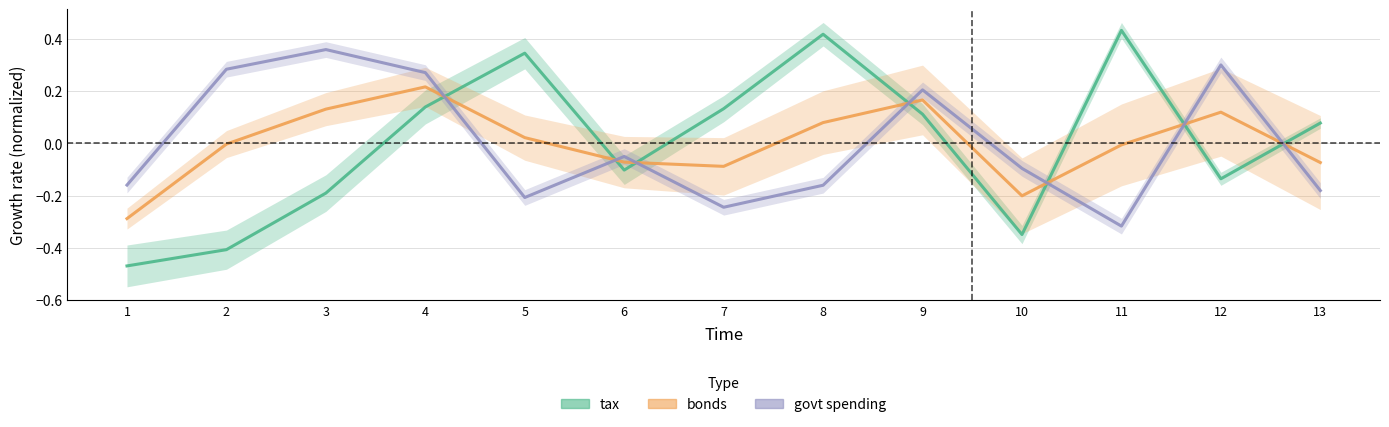

What is the maximum value shown in the chart?

0.4